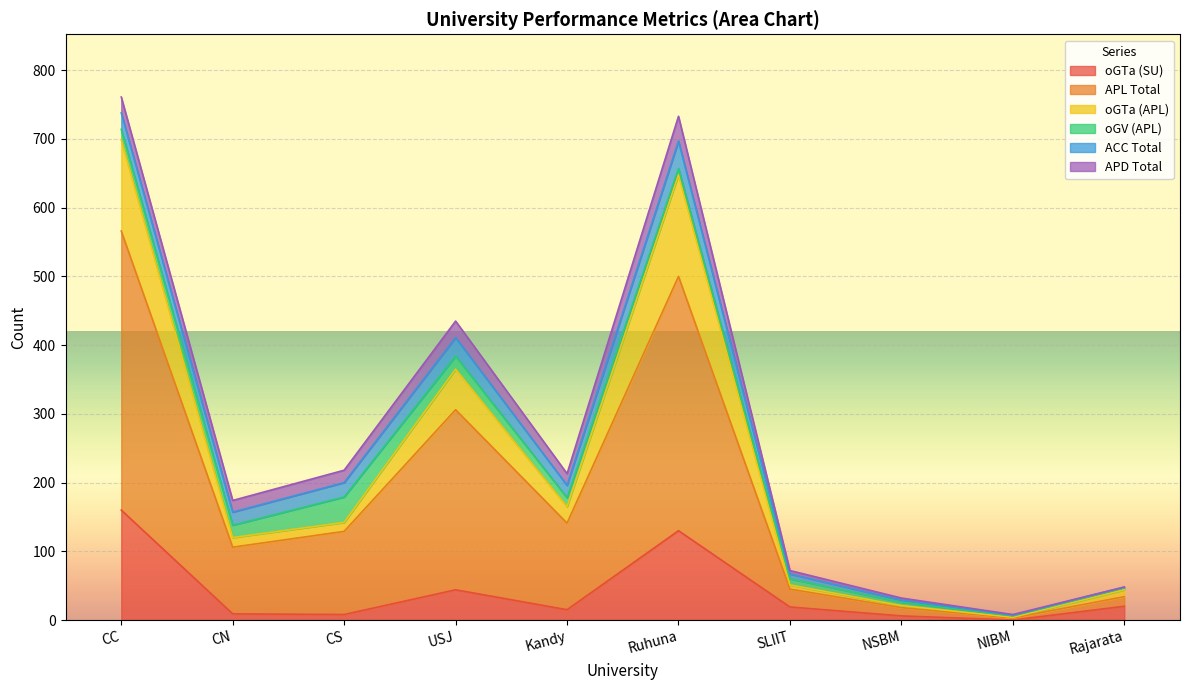

In APL Total, how many points are lower than both neighbors (excluding endpoints)?

3